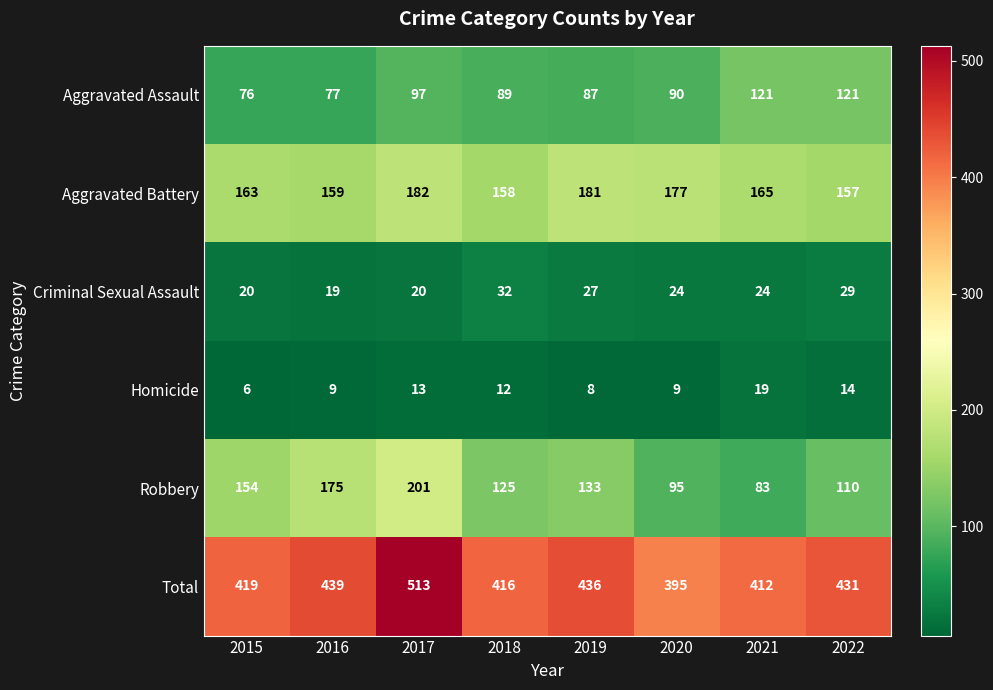

Where is Homicide nearest to the value 12?

2018